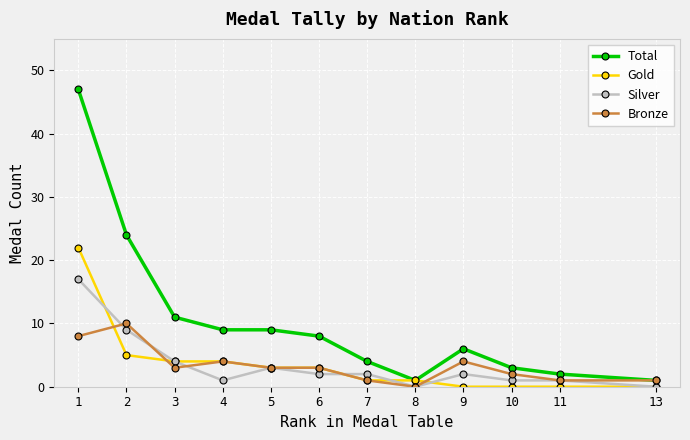

Reading right to left, list all the values displayed in this chart.

Total: 13=1	11=2	10=3	9=6	8=1	7=4	6=8	5=9	4=9	3=11	2=24	1=47
Gold: 13=0	11=0	10=0	9=0	8=1	7=1	6=3	5=3	4=4	3=4	2=5	1=22
Silver: 13=0	11=1	10=1	9=2	8=0	7=2	6=2	5=3	4=1	3=4	2=9	1=17
Bronze: 13=1	11=1	10=2	9=4	8=0	7=1	6=3	5=3	4=4	3=3	2=10	1=8